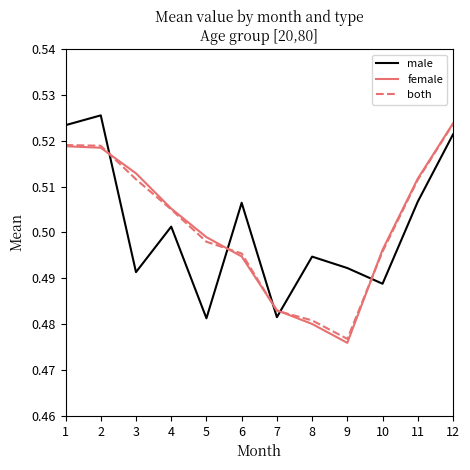

Which series has the largest range (max minus min)?

female